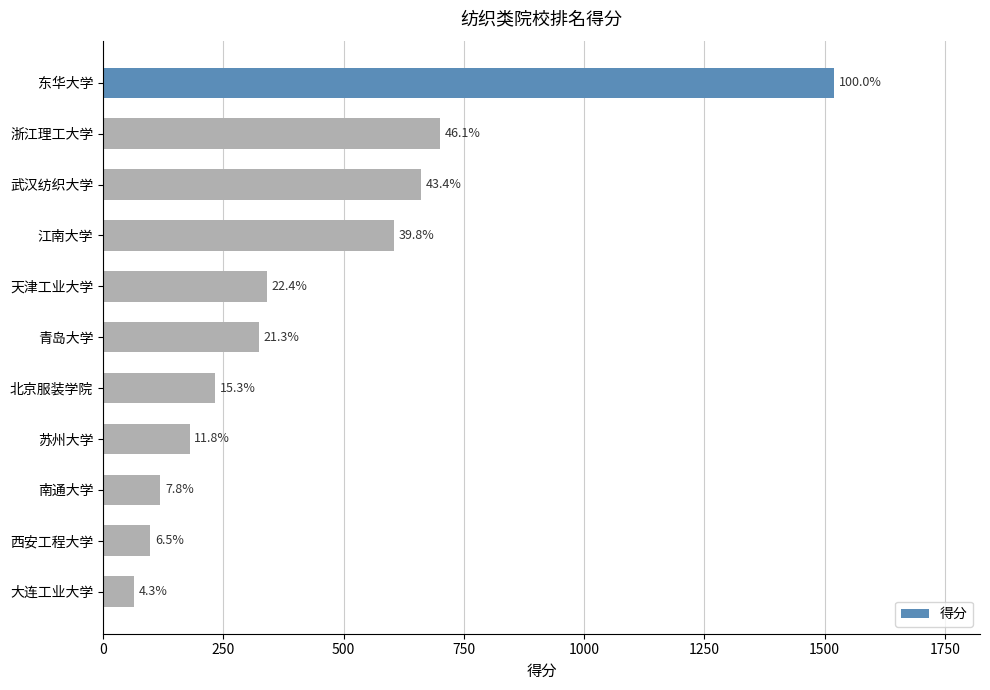

Does the chart contain any negative values?

No